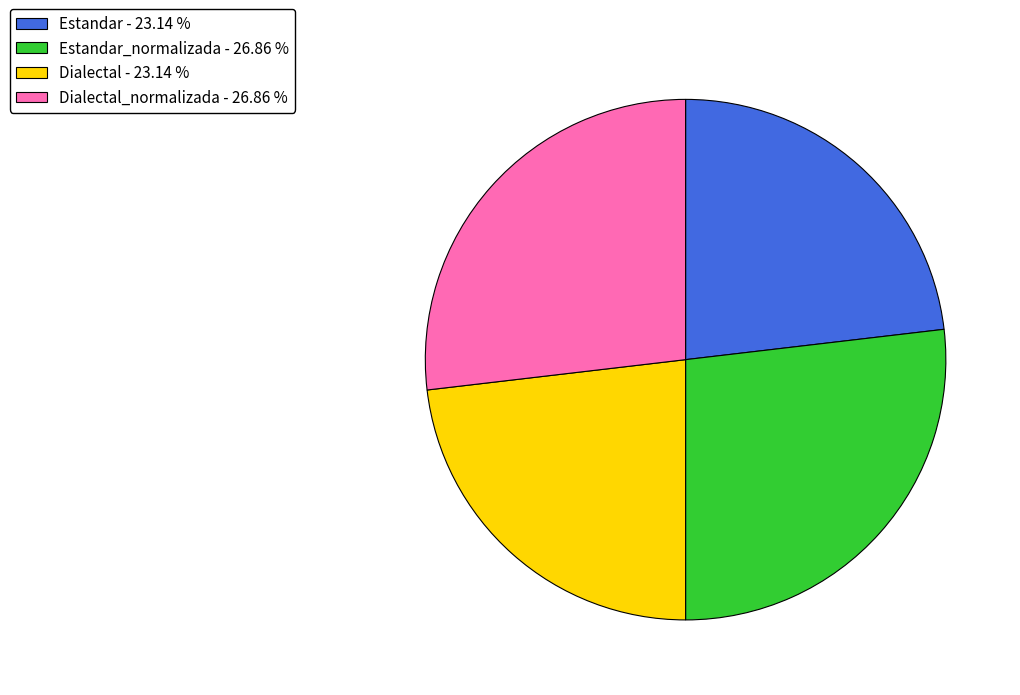

Is Dialectal - 23.14 % the majority of the pie?

No